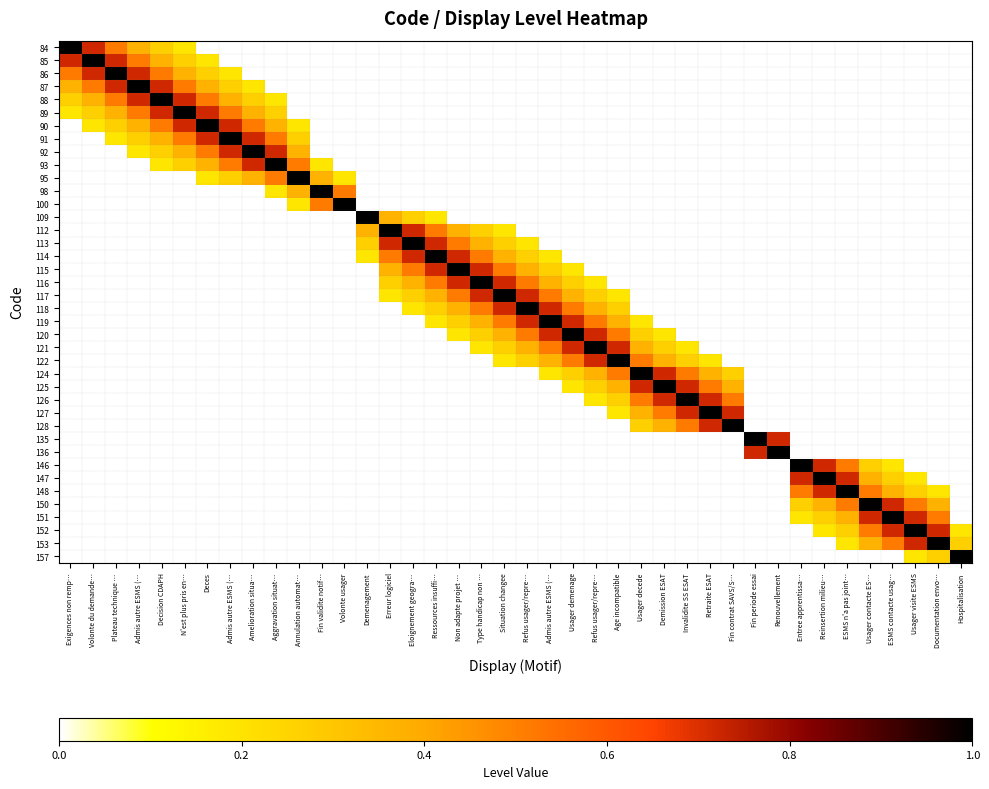

What is the difference between the highest and lowest values at Situation changee?

1.0